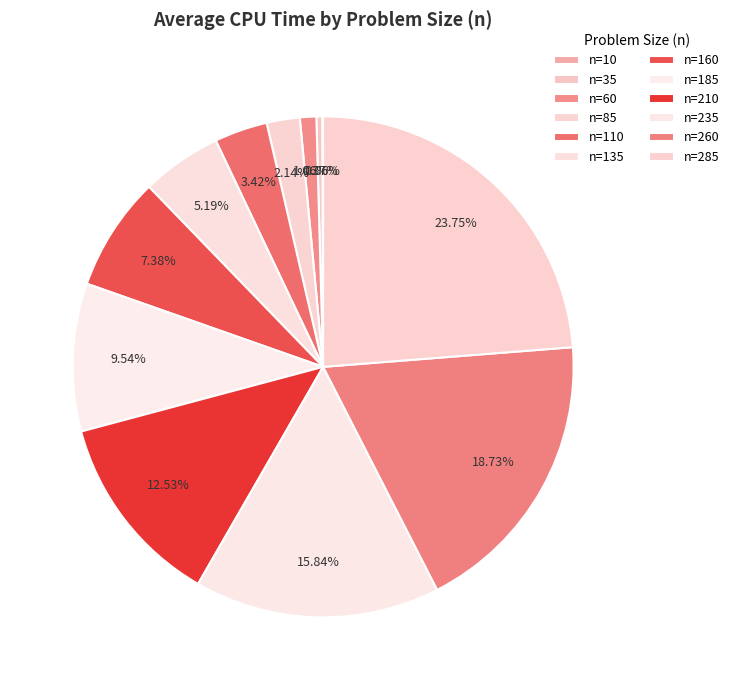

Combined, do n=35 and n=135 account for over 50%?

No